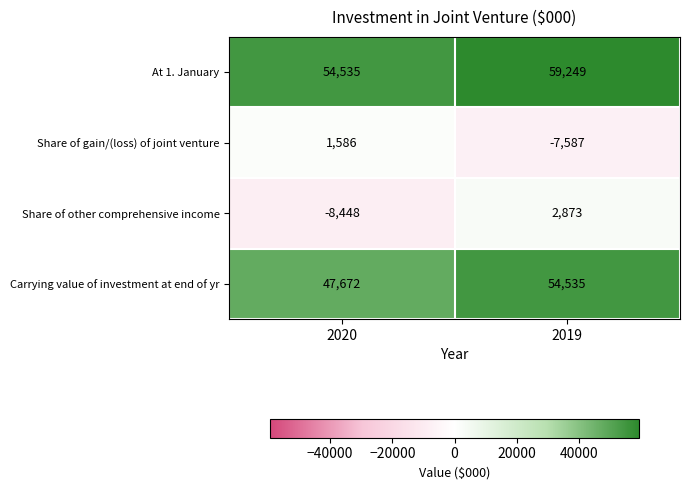

At how many categories does at least one series exceed 22317?

2